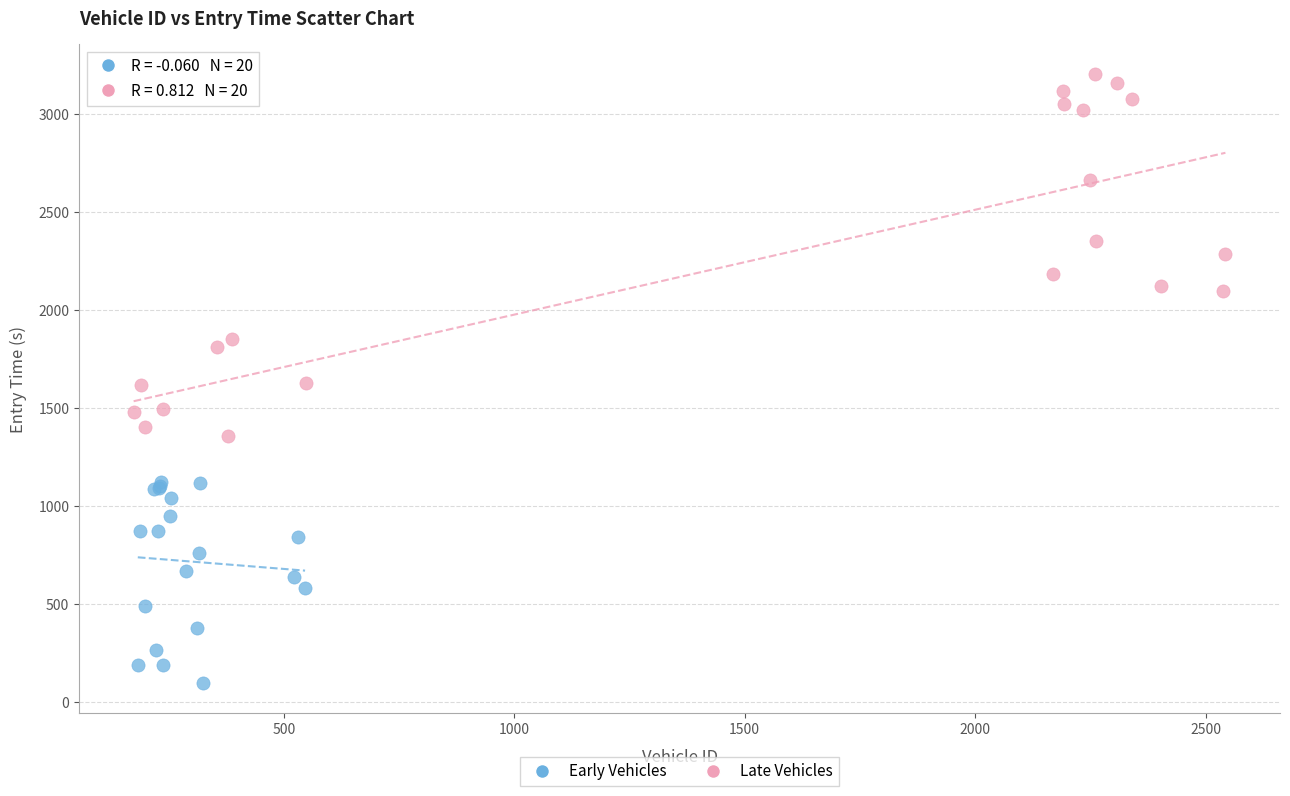

Which series reaches the maximum Y coordinate?

Late Vehicles